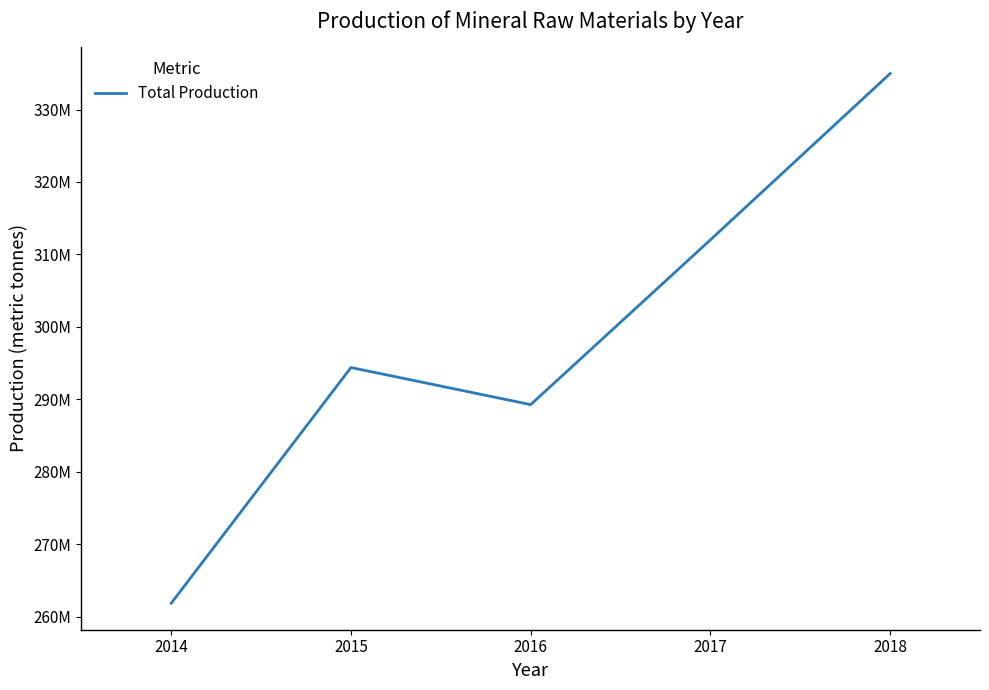

Which has a higher value, 2018 or 2017?

2018